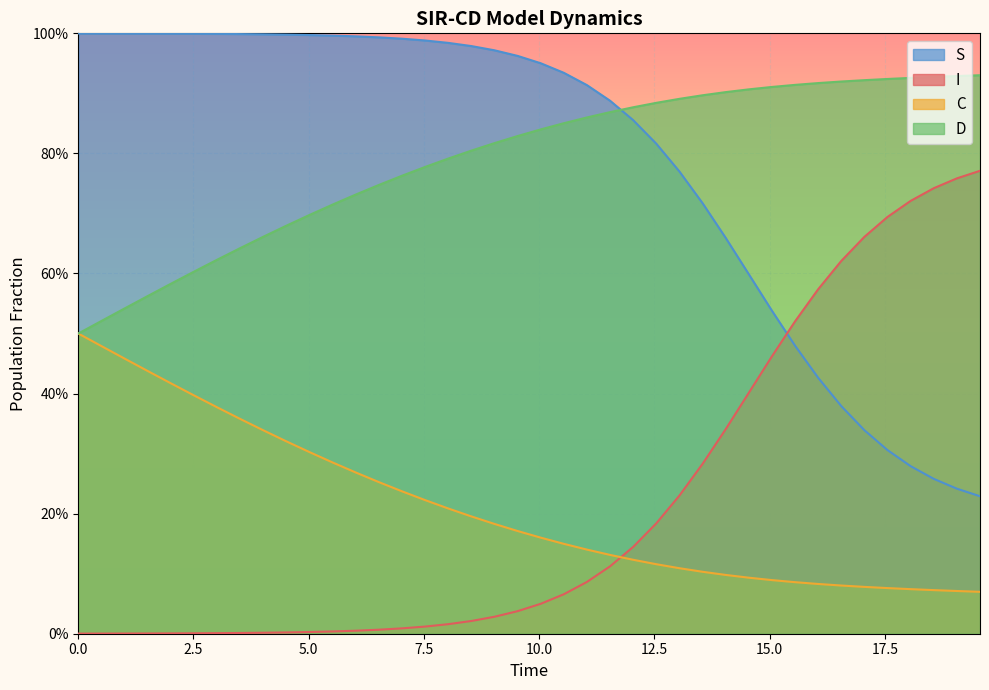

True or false: I has more than 2 points higher than both neighbors.

False